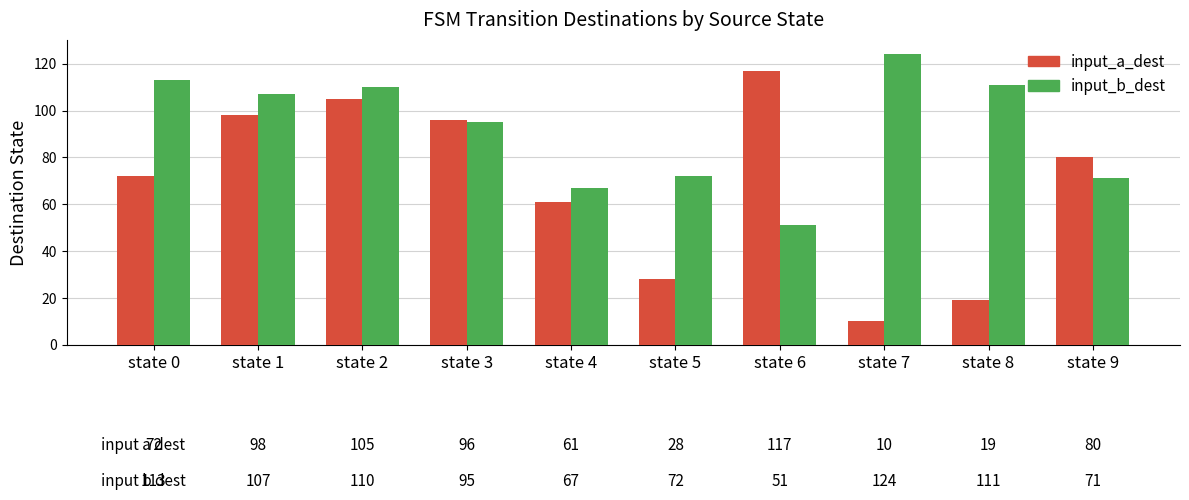

At which category is the sum across all series the highest?

state 2